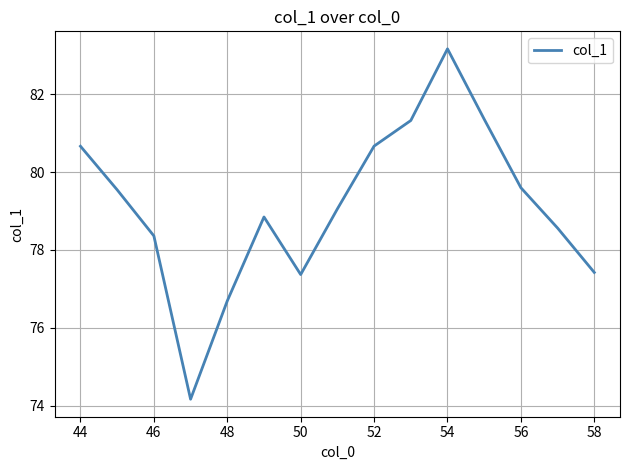

What is the smallest value displayed?

74.2